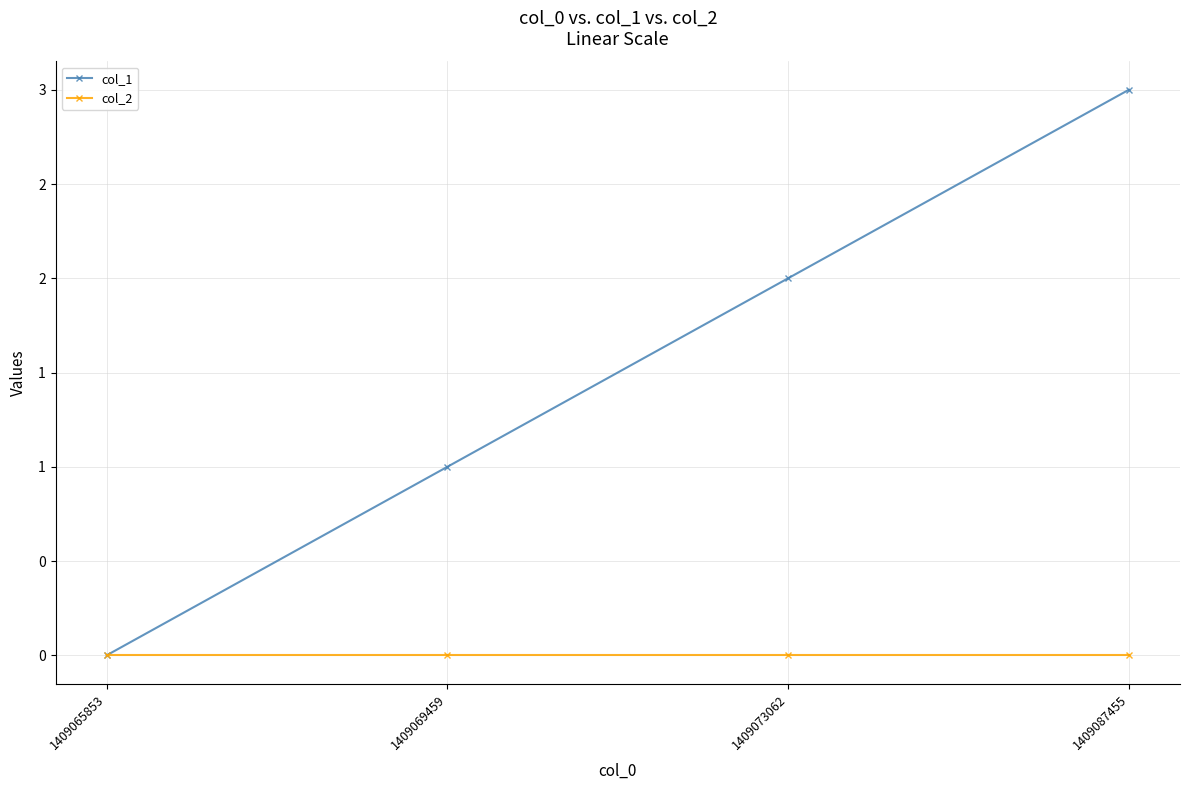

What are all the series names shown in the legend?

col_1, col_2